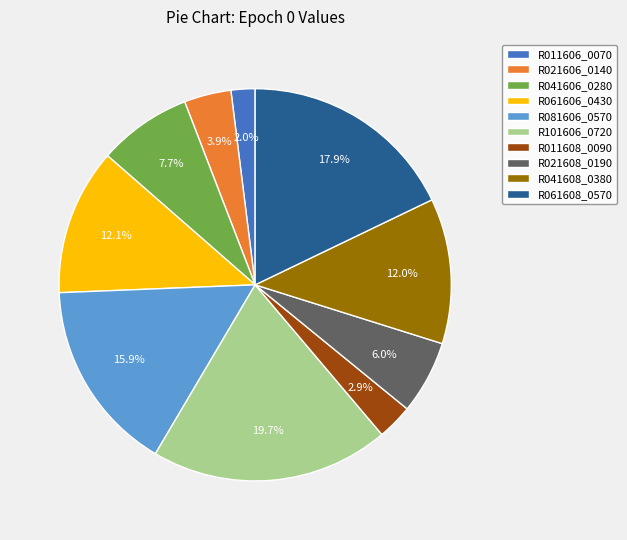

Do R081606_0570 and R061606_0430 together represent more than half of the pie?

No